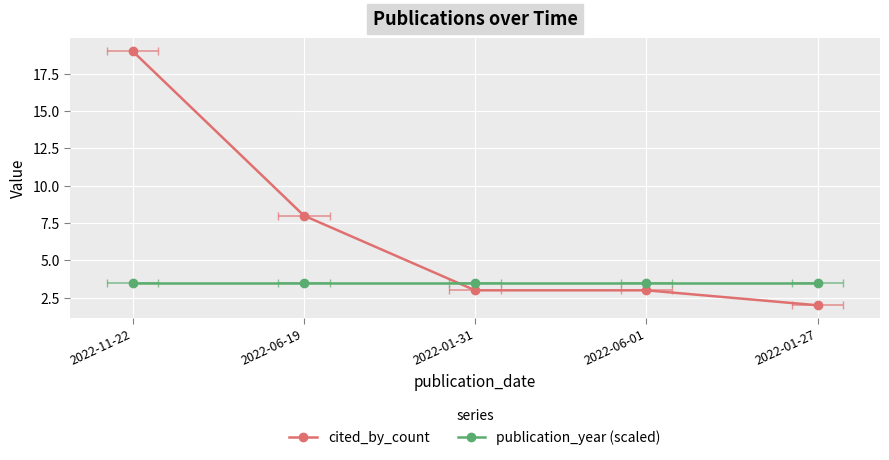

Which series has the largest total across all categories?

cited_by_count